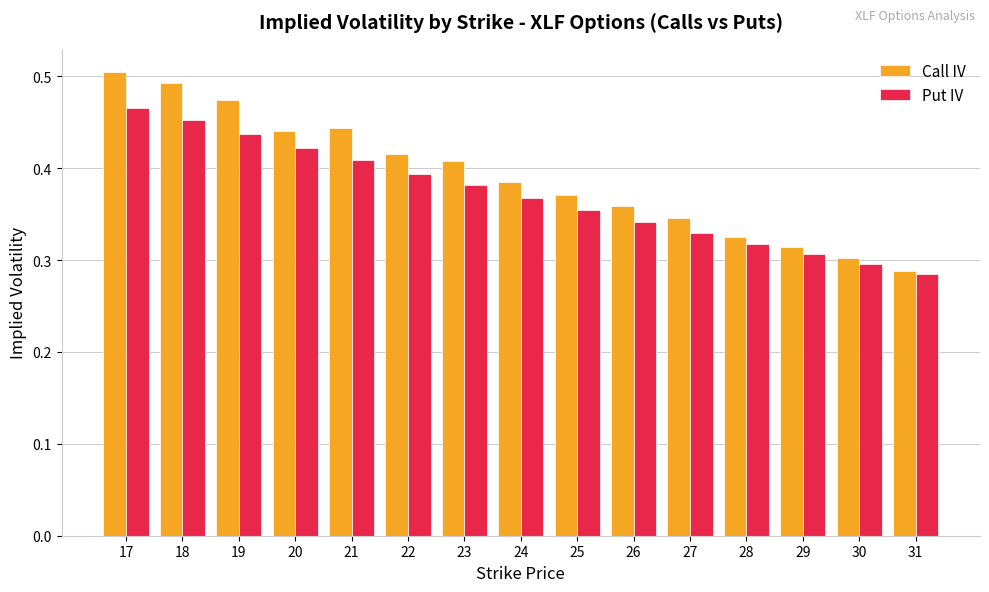

How many bars are there in total?

30